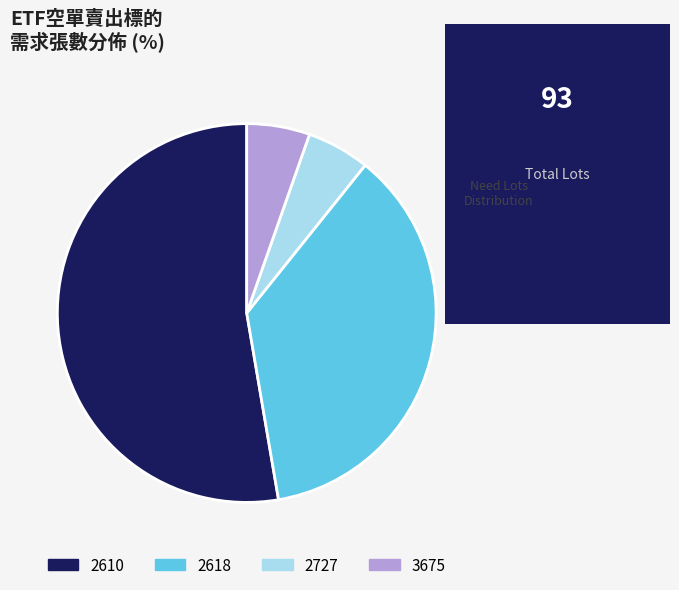

Is it true that 2610 is 45% of the pie?

False